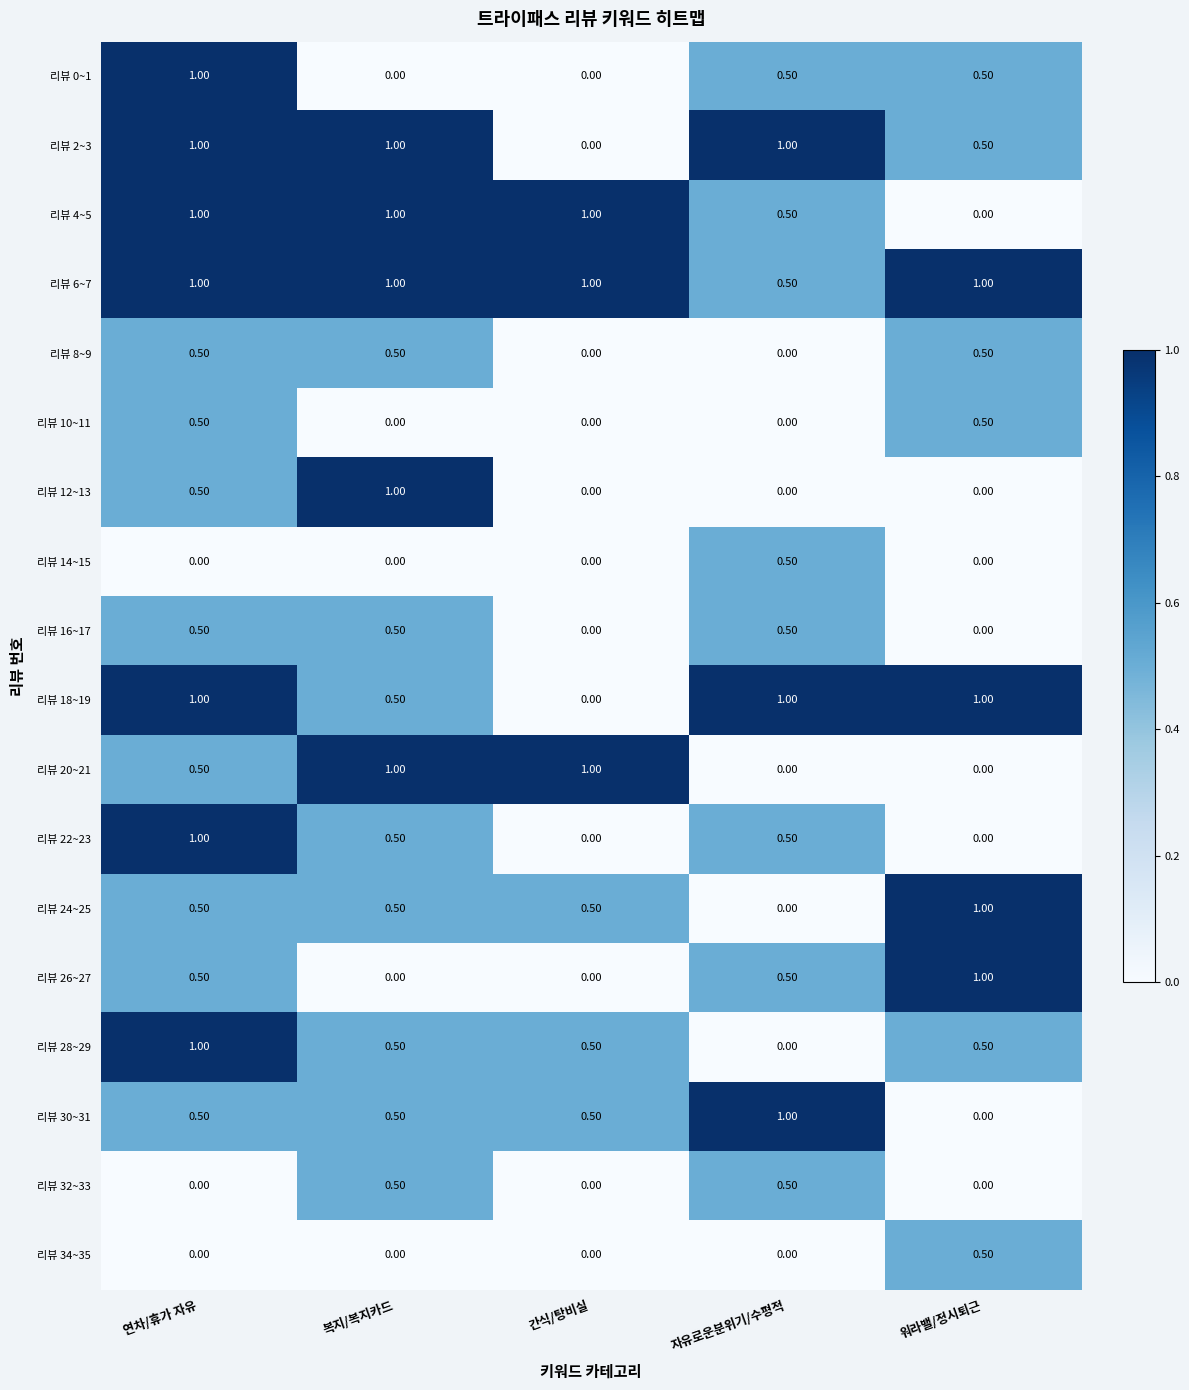

Count the number of data series in this chart.

18